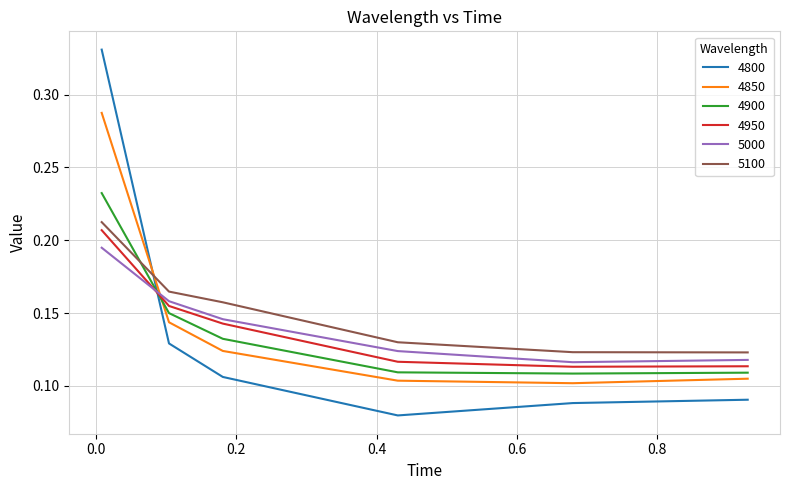

After their last crossing, which series has the higher values: 4850 or 4800?

4850